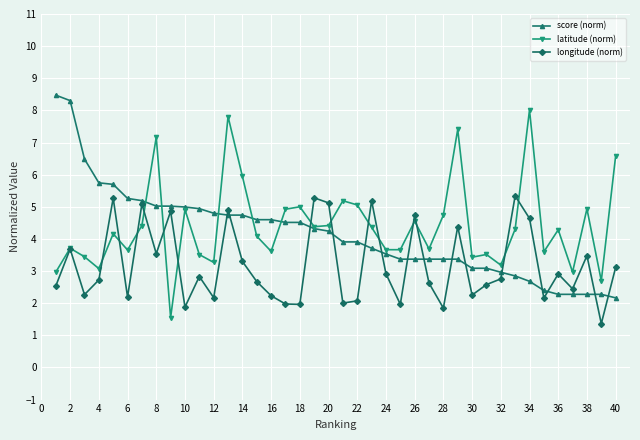

What is the value of the longitude (norm) point at the 21st from the left?

2.0